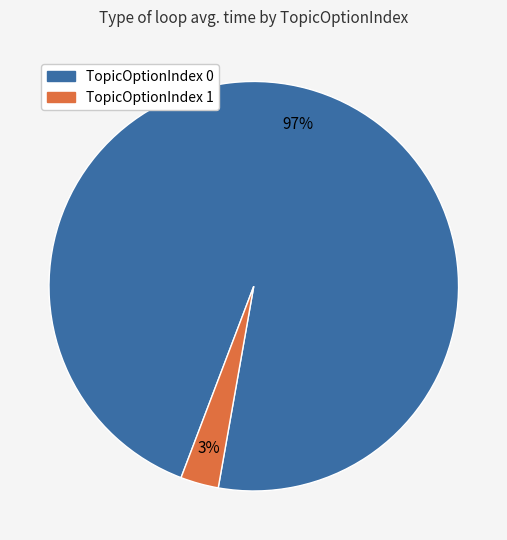

Is there any slice that represents more than half of the pie?

Yes